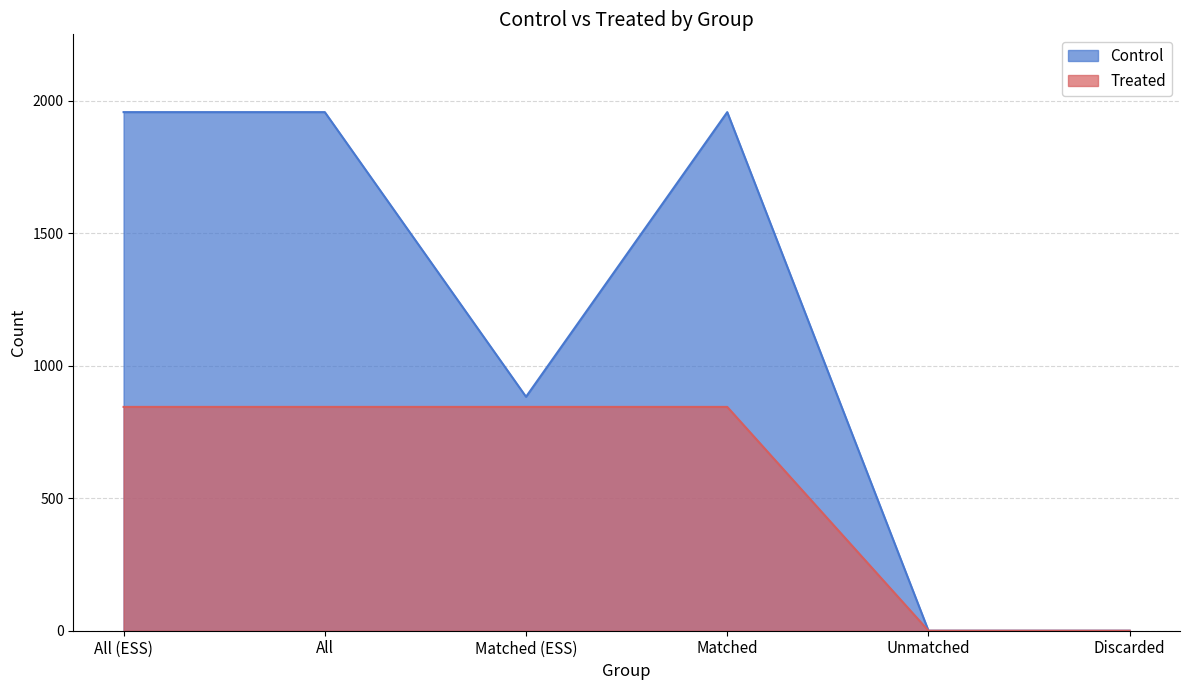

What is the label of the 1st point from the left?

All (ESS)